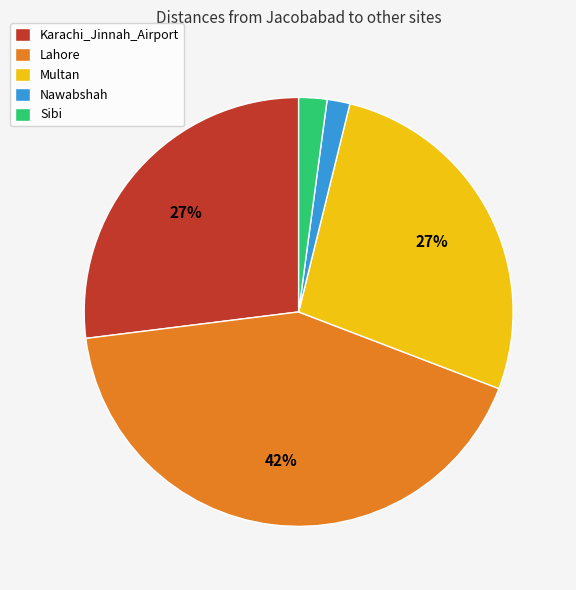

To the nearest percent, what is the average slice percentage?

20%